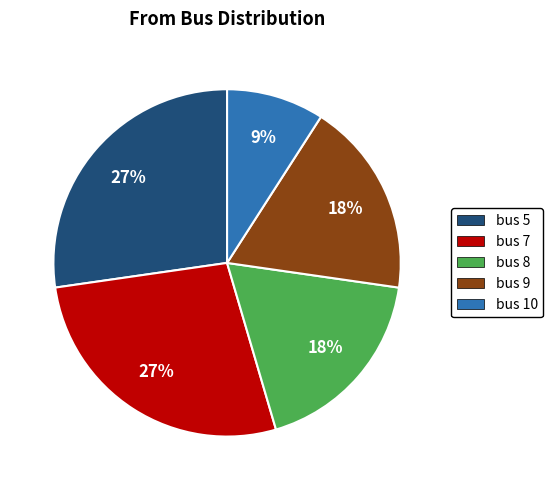

Which has a higher value, bus 8 or bus 5?

bus 5